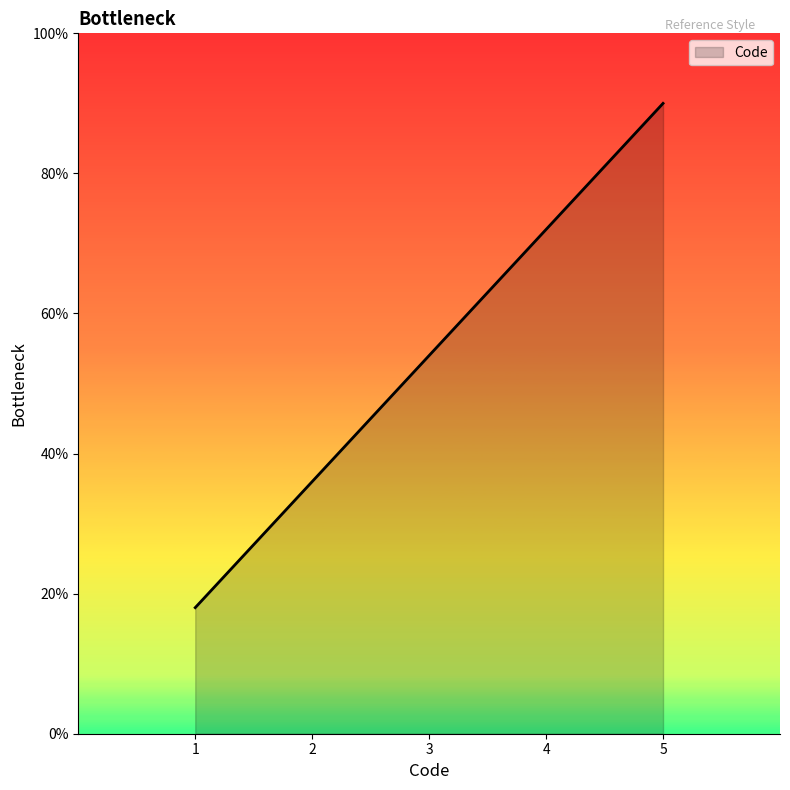

Approximately how many times larger is the value at 5 compared to 1?

5.0